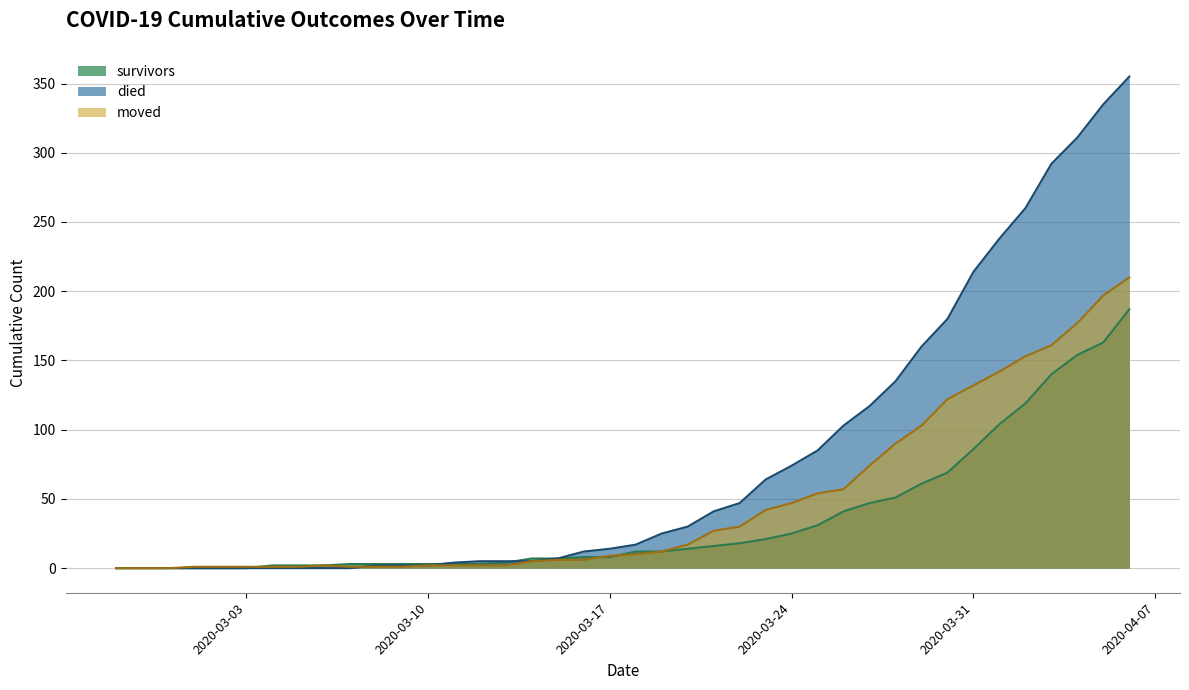

List the series in order of their overall mean, lowest first.

survivors, moved, died